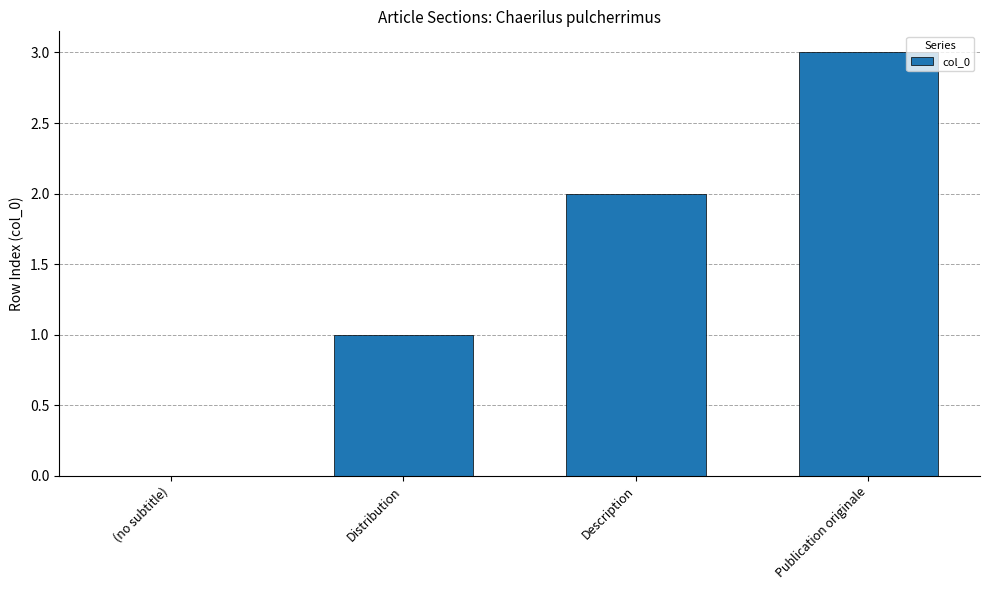

At which label is the value closest to 1?

Distribution